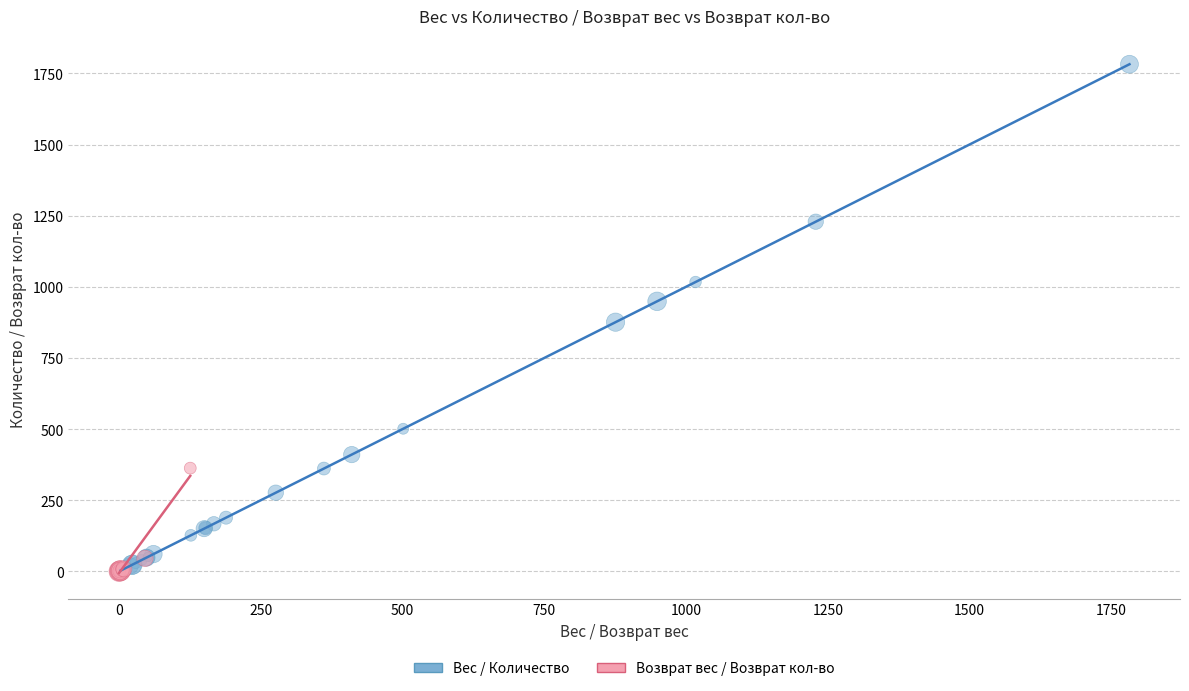

Which series contains the highest Y value?

Вес / Количество